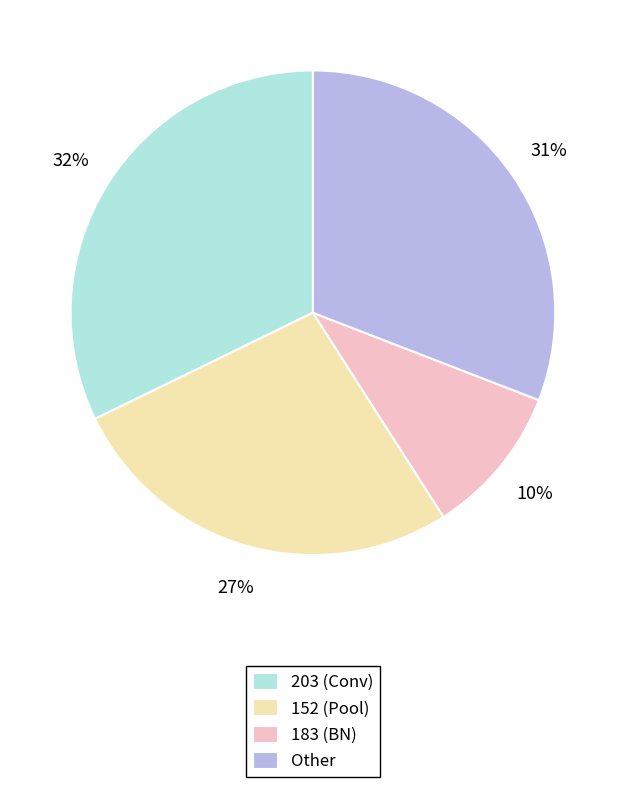

Which has a higher value, 183 (BN) or 203 (Conv)?

203 (Conv)